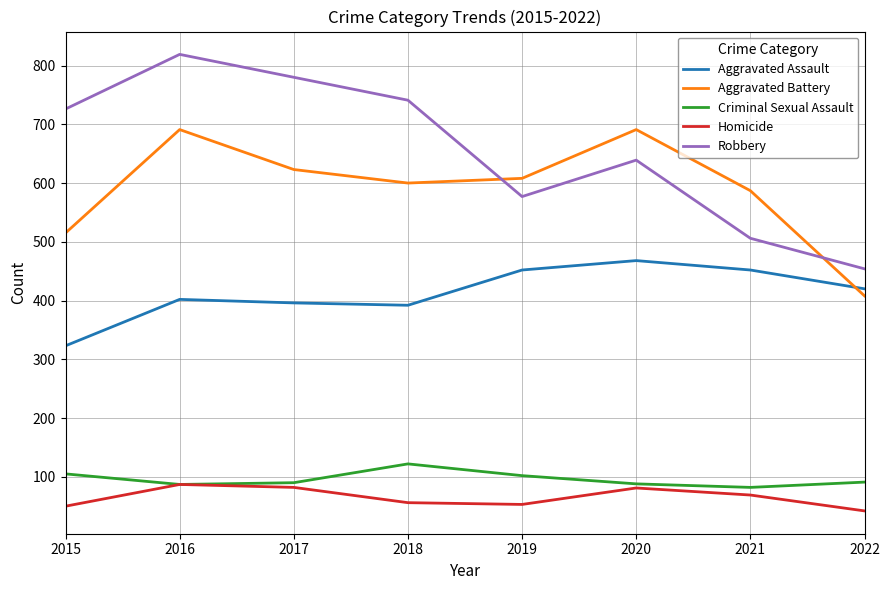

True or false: Homicide and Aggravated Assault intersect in this chart.

False